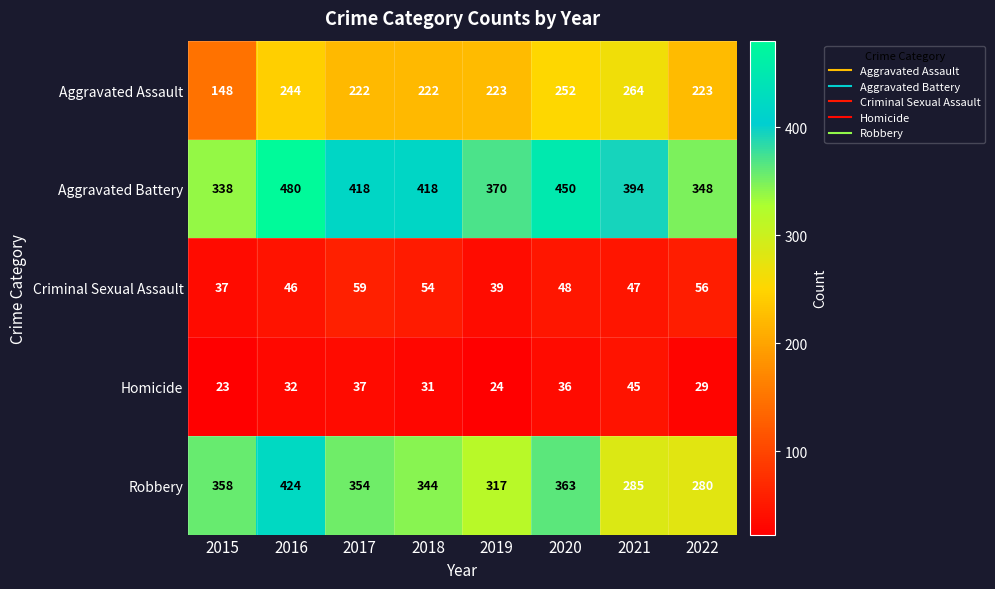

At how many categories does at least one series exceed 451?

1